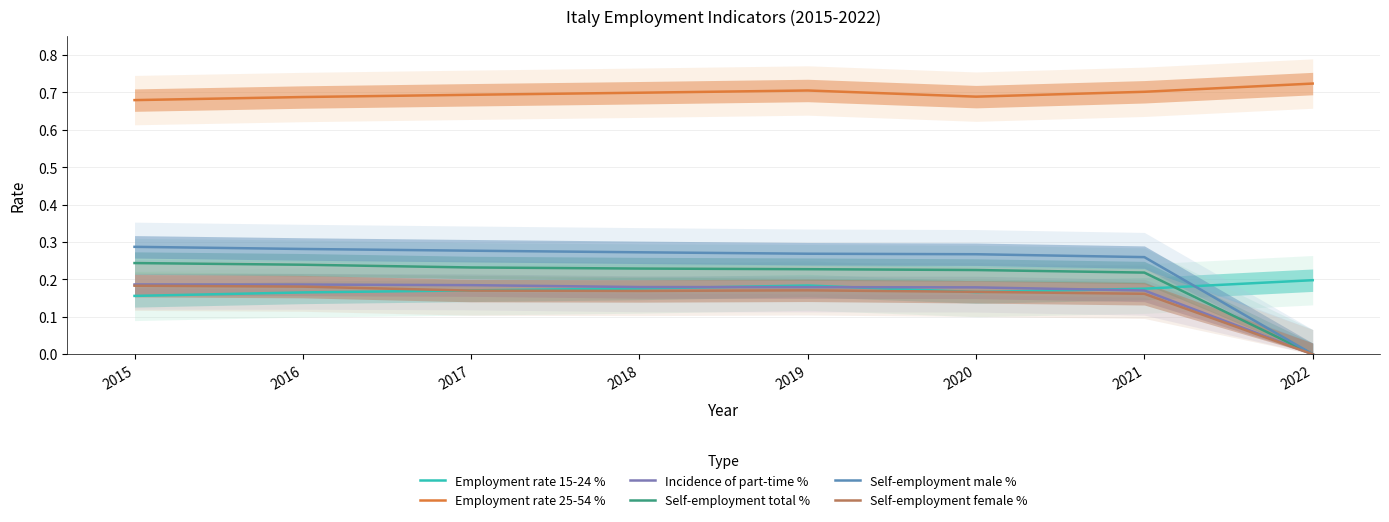

True or false: Incidence of part-time % and Self-employment female % cross at least once.

False